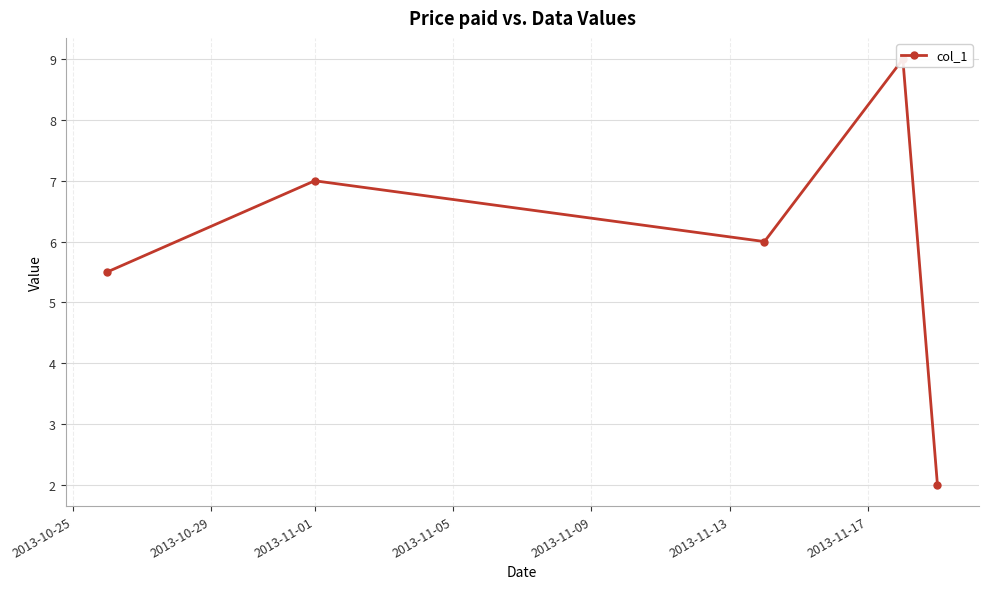

What is the value of the 1st point from the left?

5.5